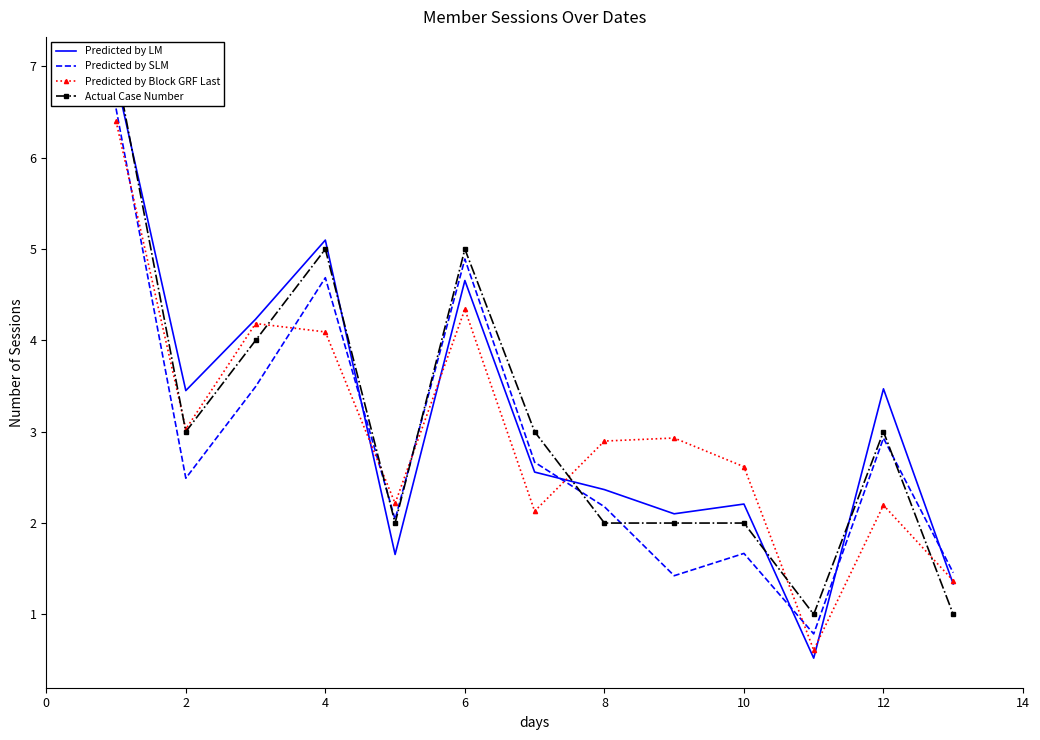

How many lines are shown in the chart?

4